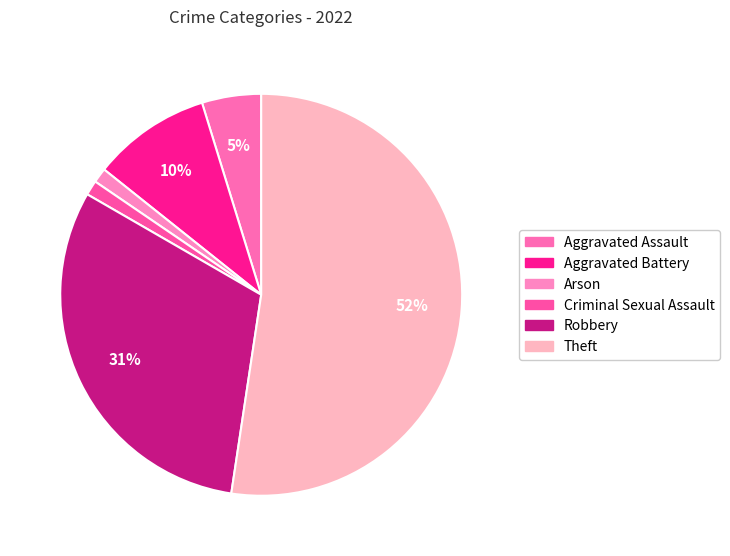

True or false: Arson accounts for 1% of the total.

True